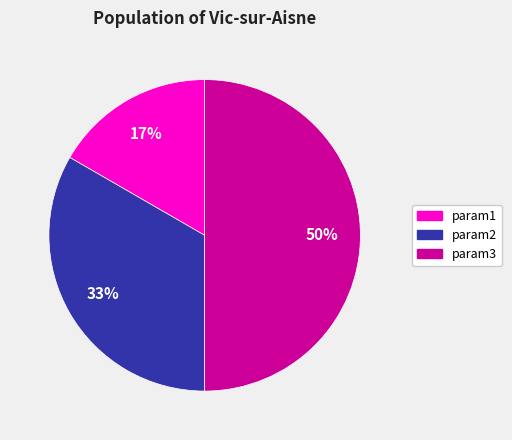

Which has a higher value, param3 or param1?

param3